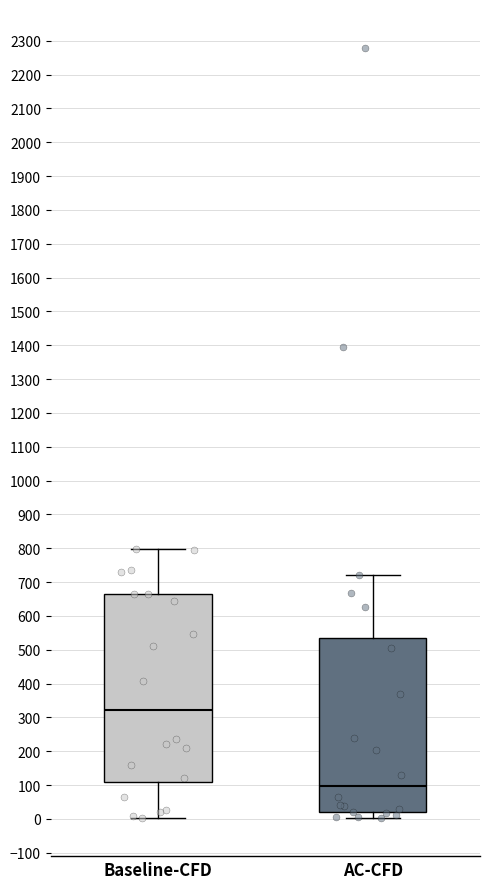

Where is the lower edge of the box for AC-CFD on the y-axis? The values are not printed on the chart, so give them approximately, as read against the axis.

20